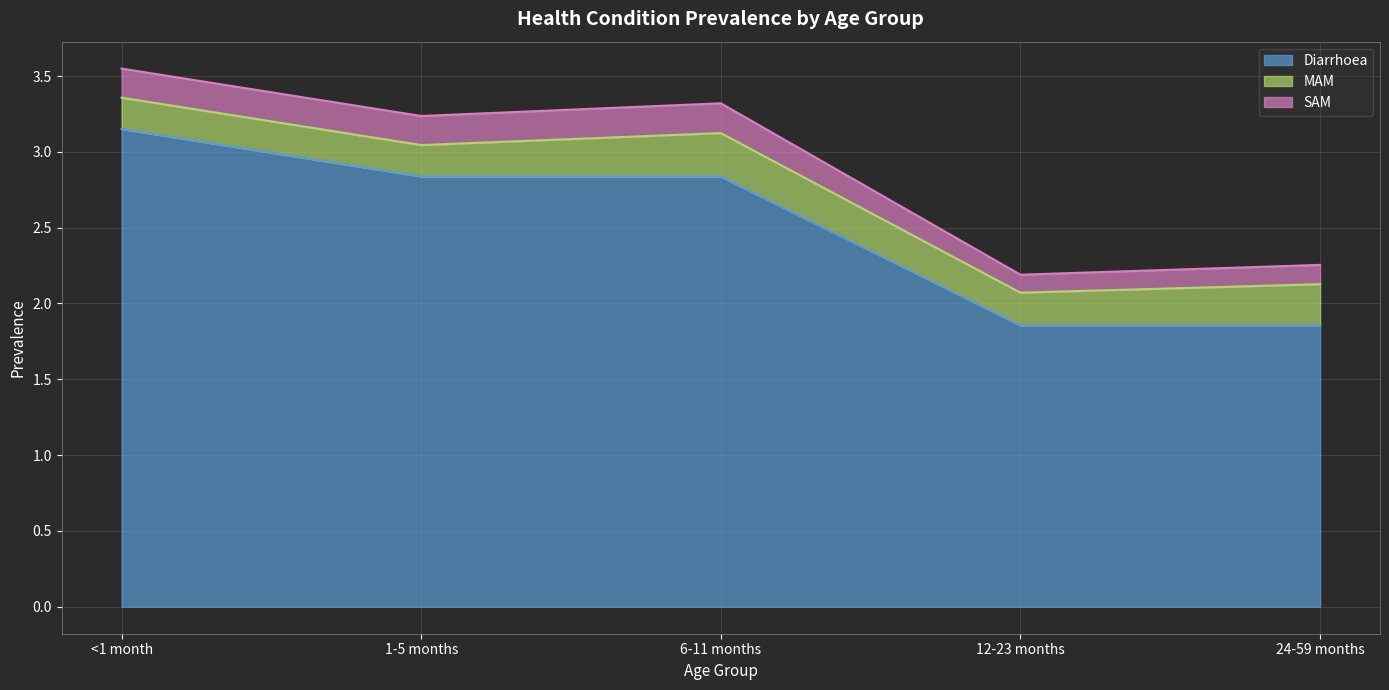

How many data points in Diarrhoea are less than 2?

2